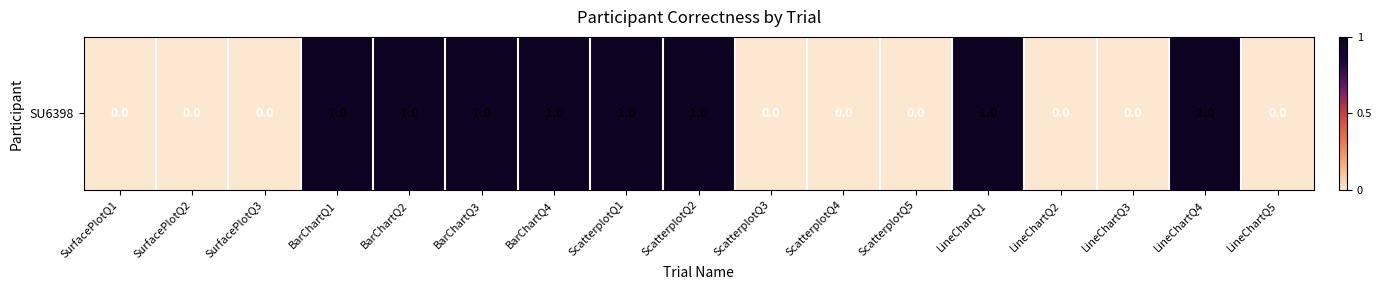

Which label corresponds to the smallest value in the chart?

SurfacePlotQ1